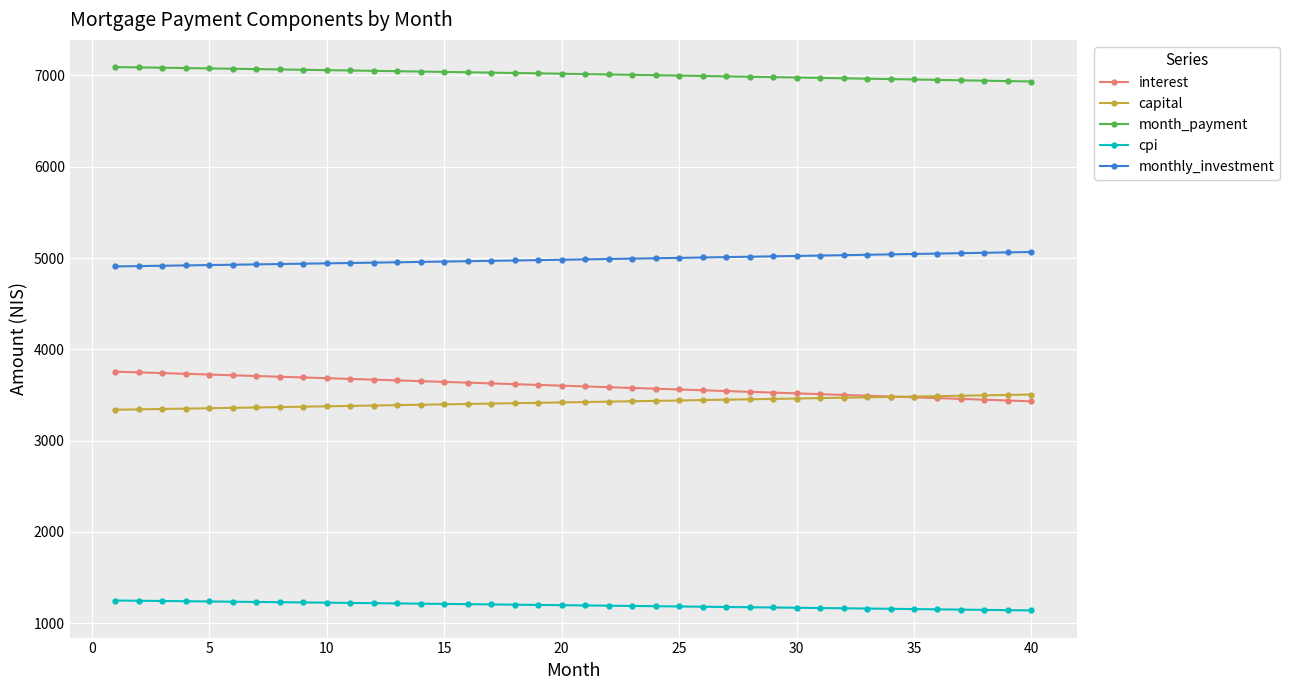

Which series has the largest total across all categories?

month_payment